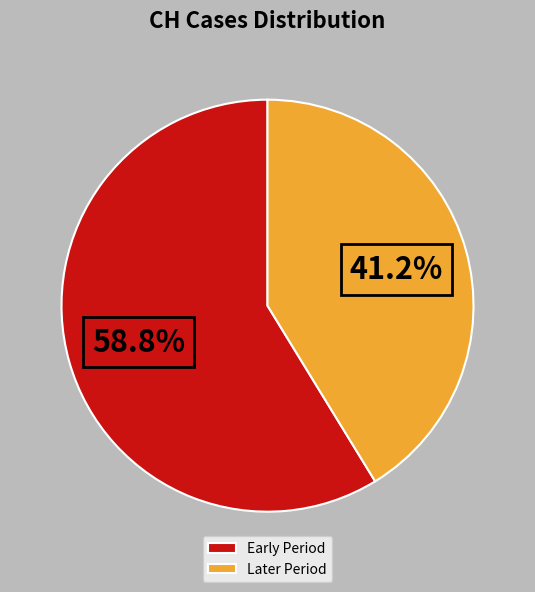

Which has a higher value, Early Period or Later Period?

Early Period